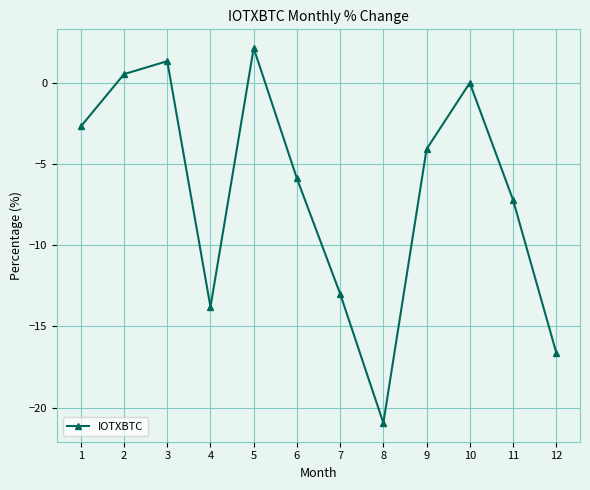

Rank the categories by value from highest to lowest.

5, 3, 2, 10, 1, 9, 6, 11, 7, 4, 12, 8